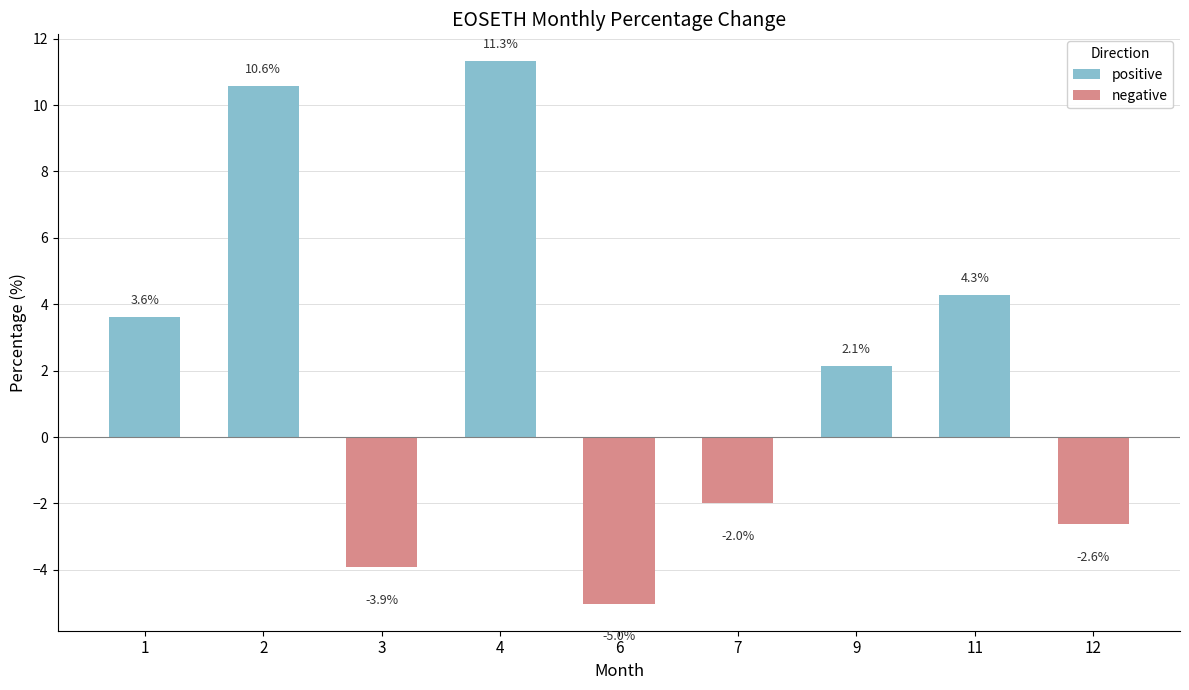

How many values are above zero?

5